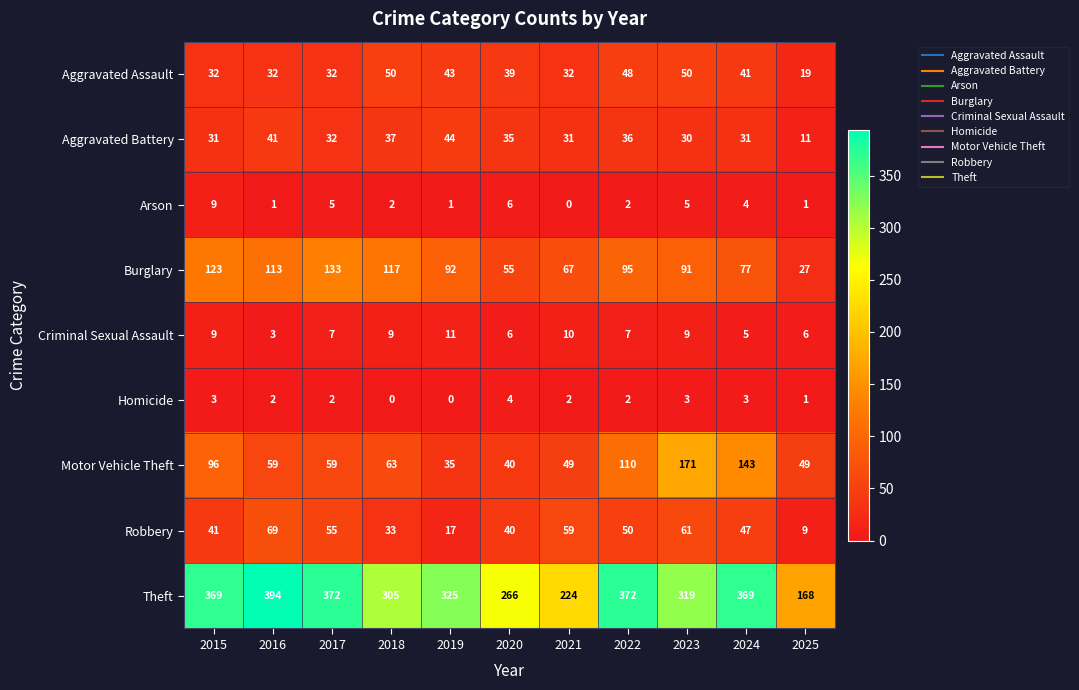

Is it true that Burglary equals 55 at 2020?

True